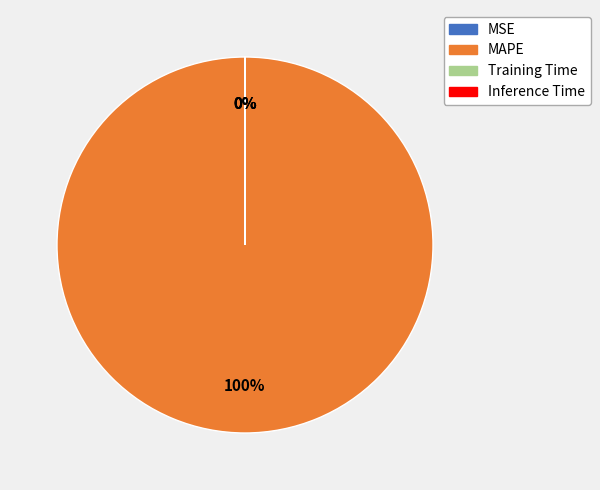

What is the change in value from MAPE to Training Time?

-9173.6